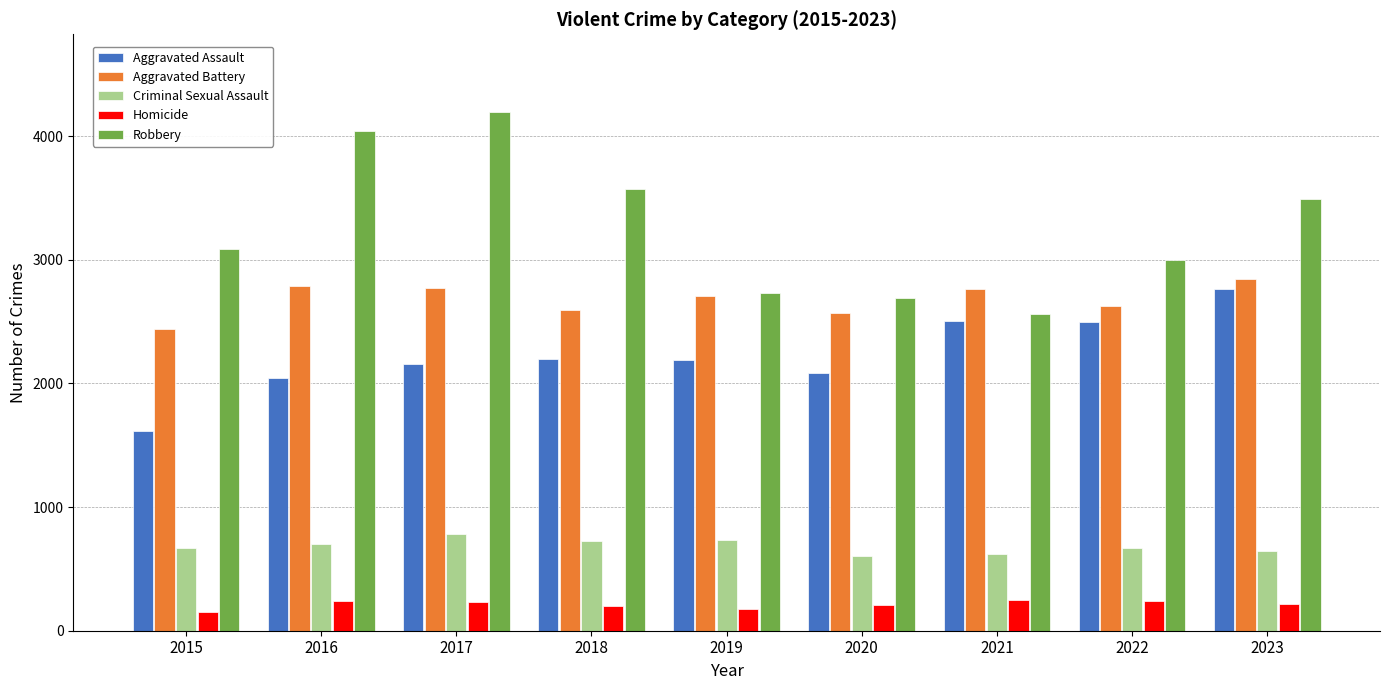

Are the bars grouped side by side (vs. stacked)?

Yes